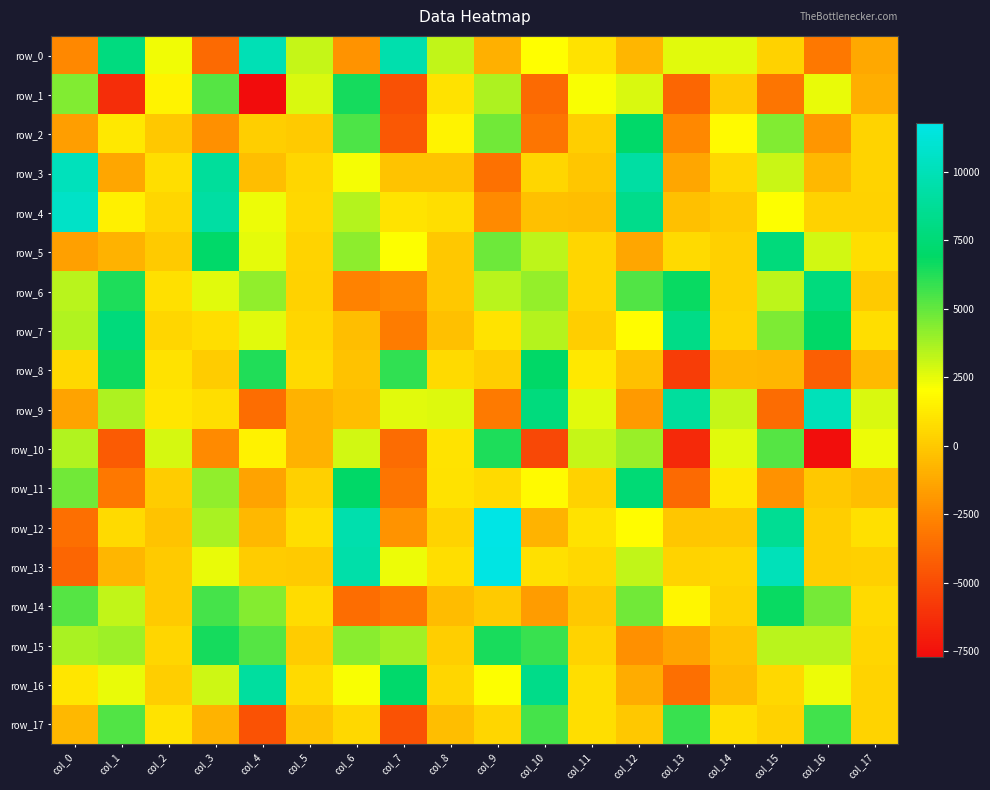

What is the maximum value shown in the chart?

11807.3